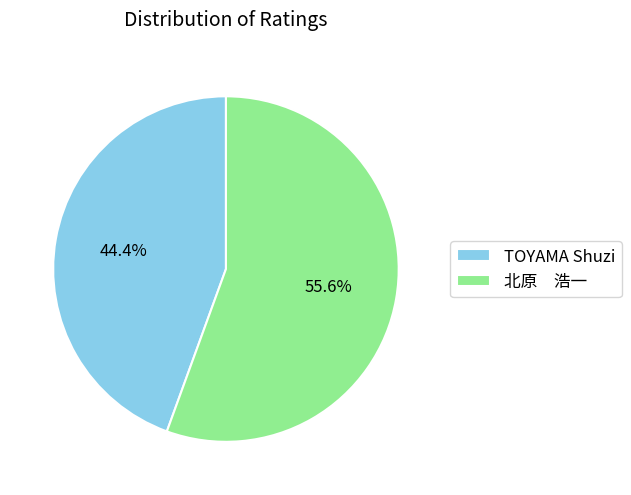

Which has a higher value, 北原 浩一 or TOYAMA Shuzi?

北原 浩一